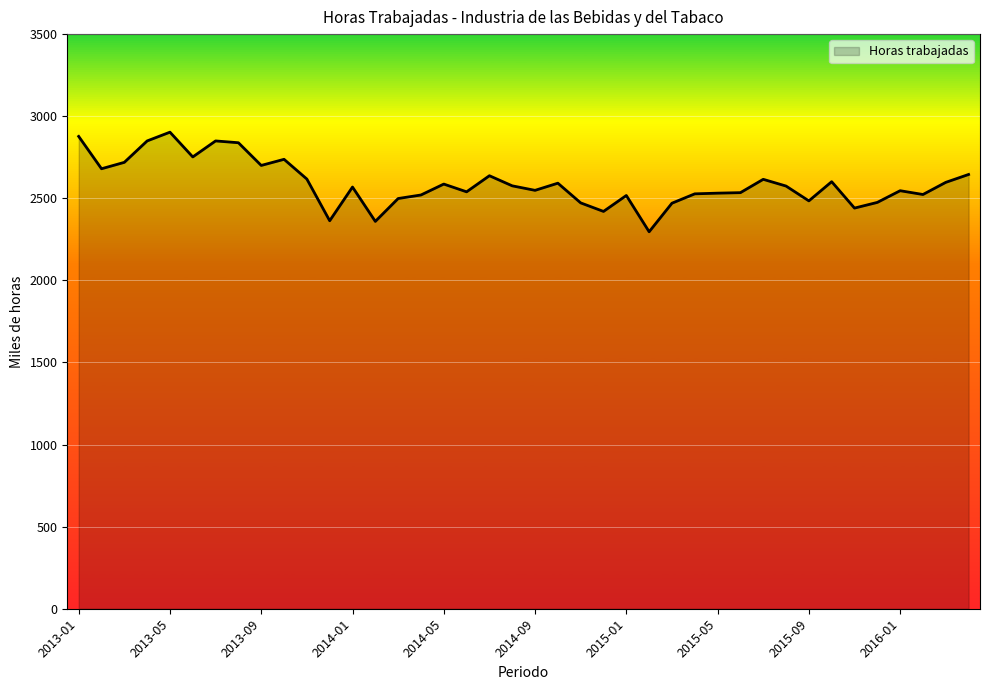

What is the maximum value shown in the chart?

2902.7